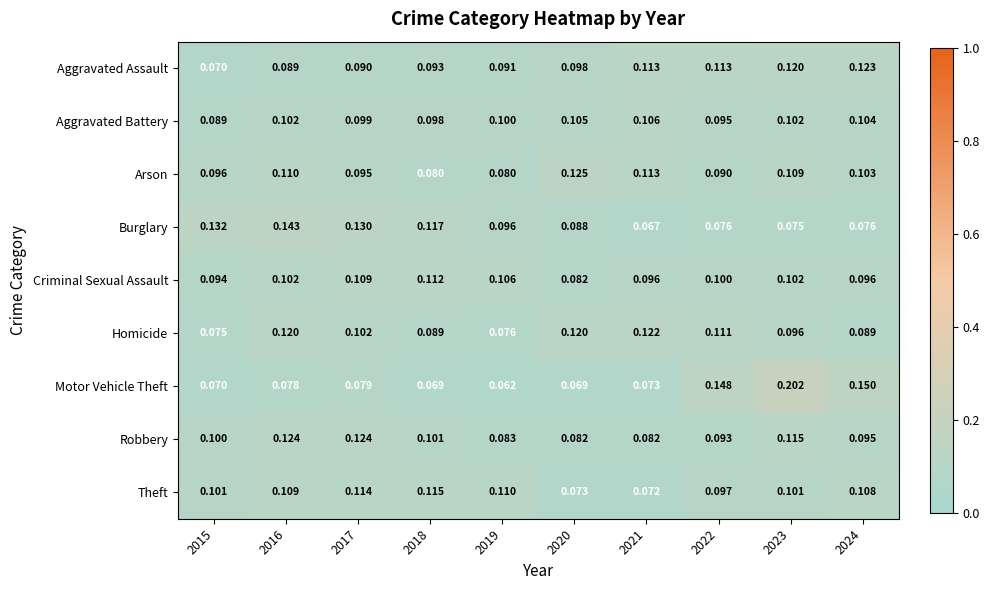

What is the difference between the highest and lowest values at 2017?

0.1